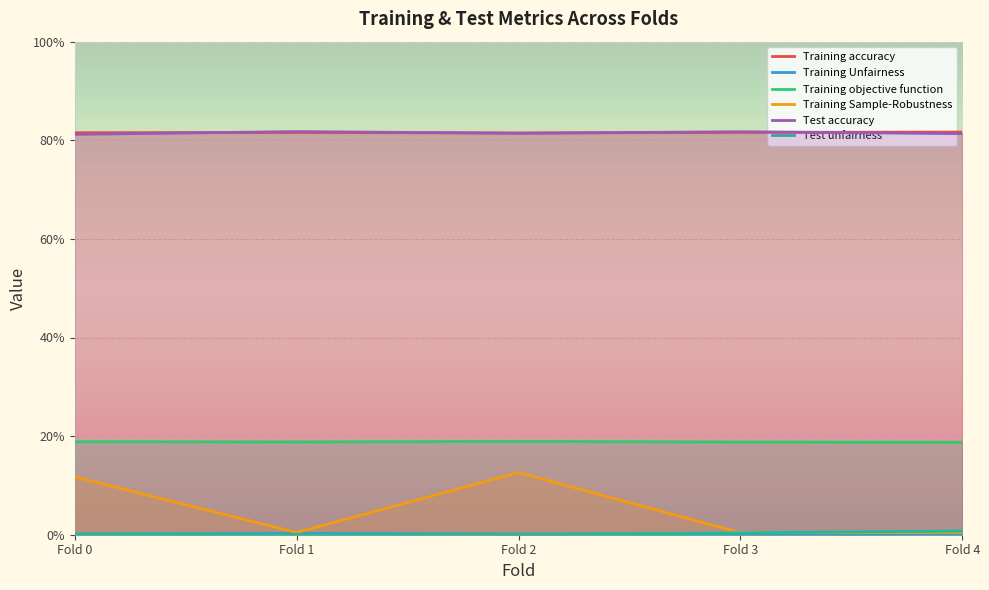

Count the Training Unfairness values in the range 0 to 1.

5